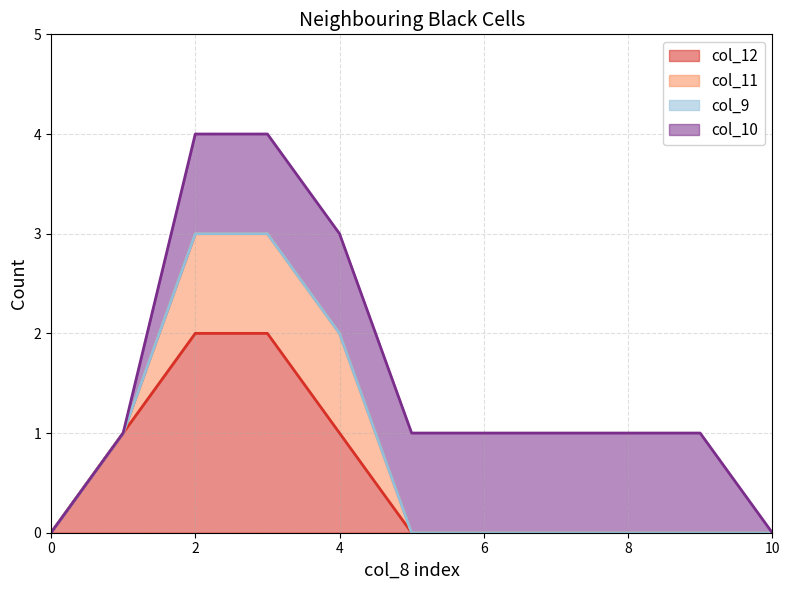

How many data points in col_11 are above 0?

4